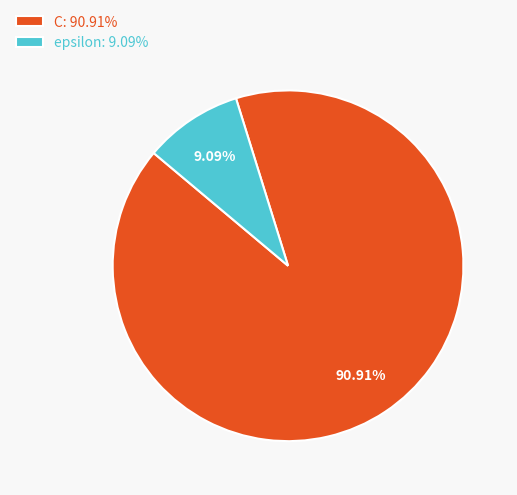

Does C represent more than half of the total?

Yes